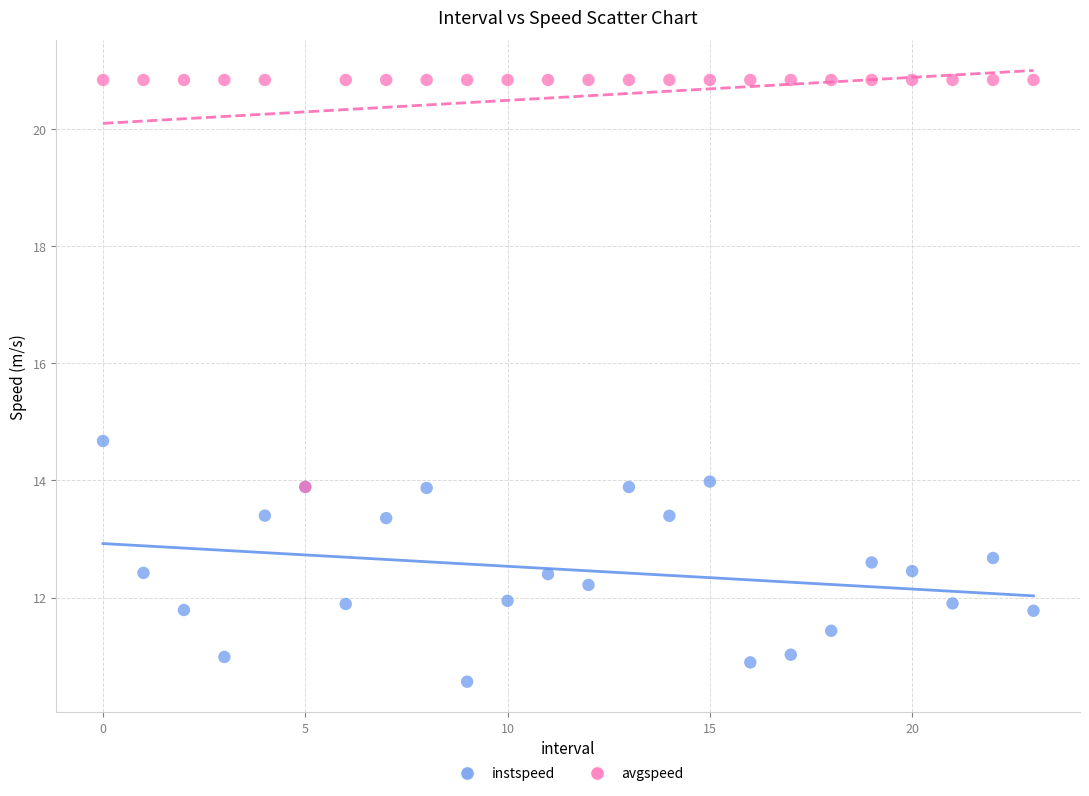

Which series contains the lowest Y value?

instspeed